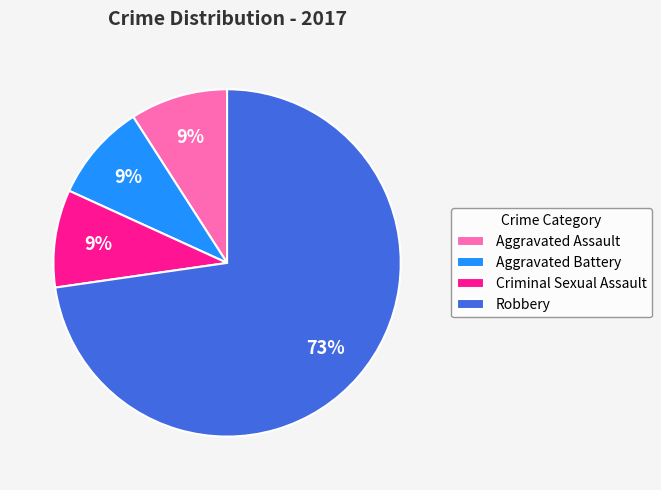

Approximately how many times larger is the value at Aggravated Assault compared to Robbery?

0.1